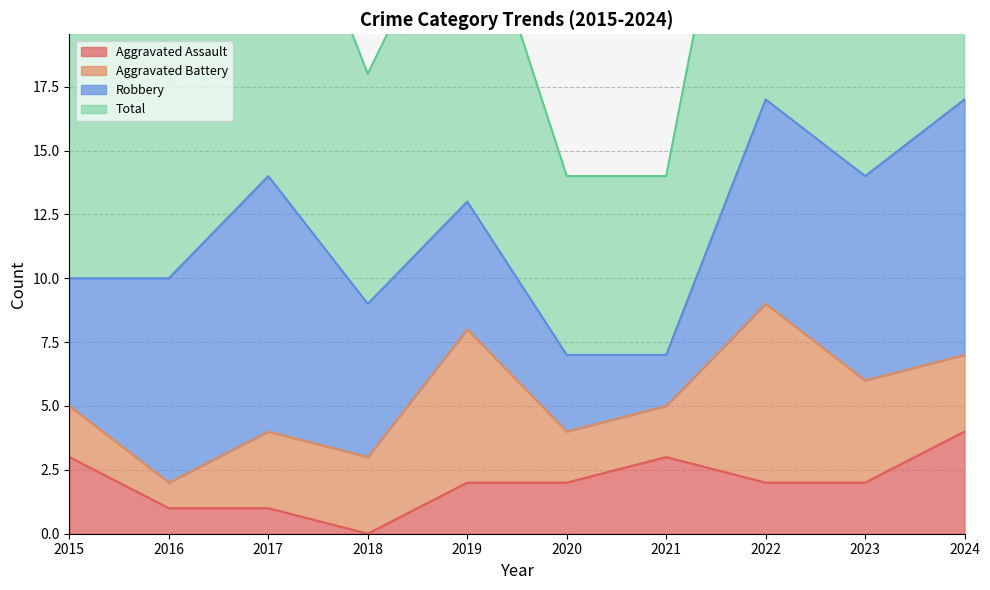

The value of Aggravated Assault at 2024 is 6. True or false?

False